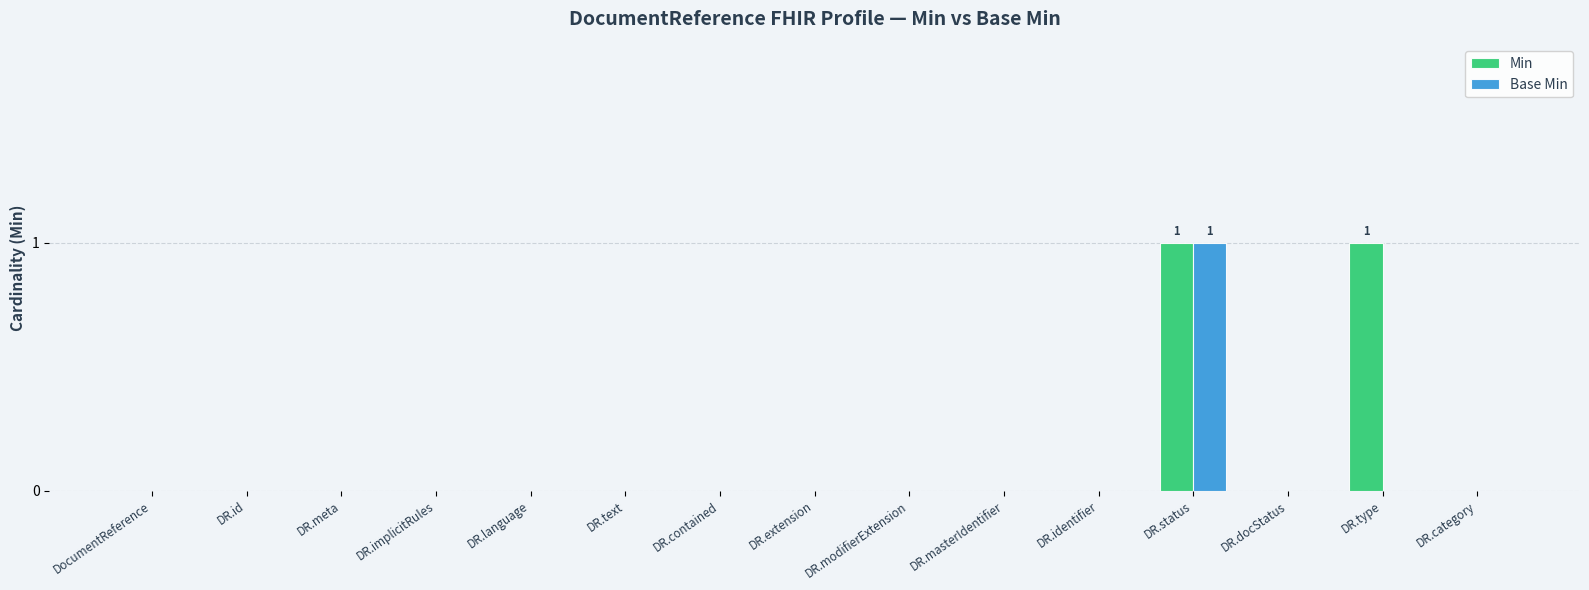

At which category is the sum across all series the highest?

DR.status